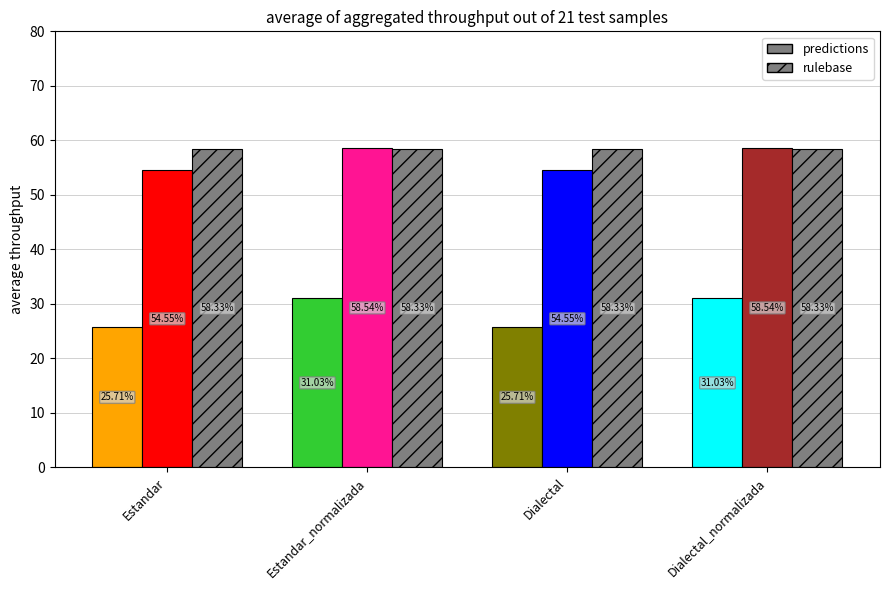

Rank the categories by Levenstein value from highest to lowest.

Estandar_normalizada, Dialectal_normalizada, Estandar, Dialectal